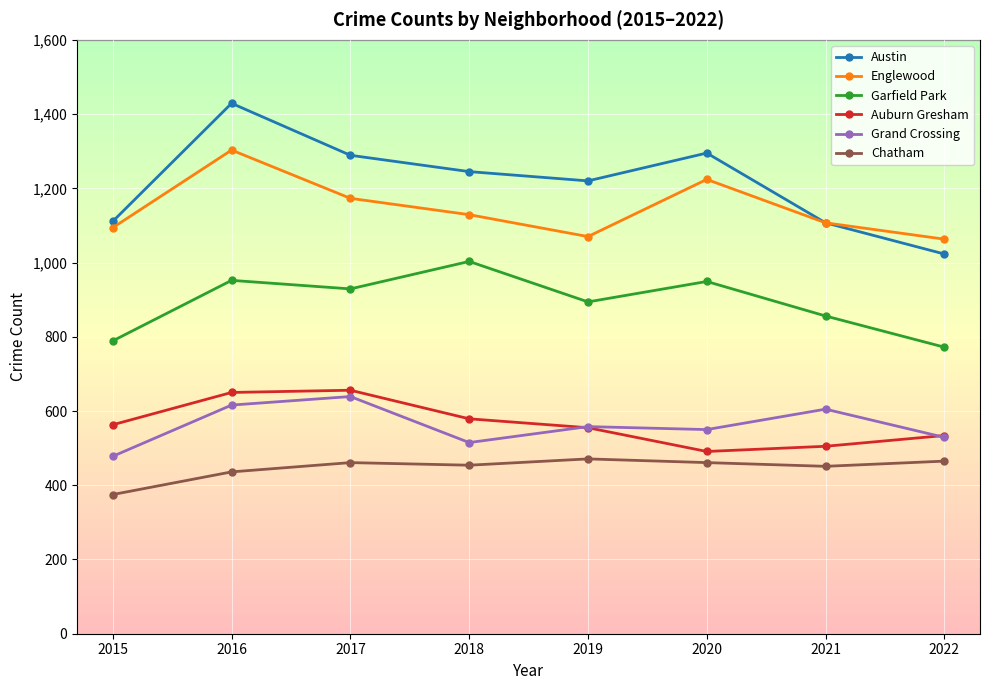

How many values in the Auburn Gresham series are below 563?

4